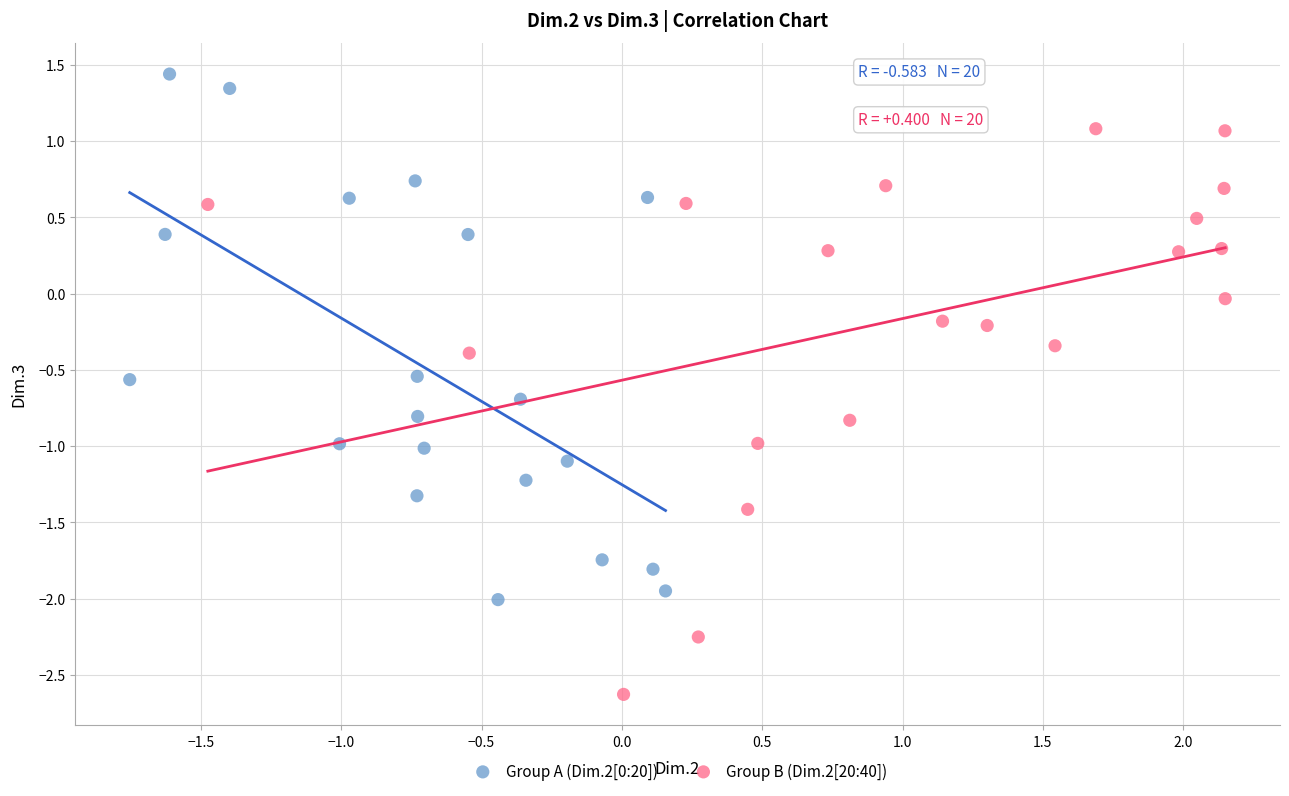

Which series has the widest spread of Y values?

Group B (Dim.2[20:40])